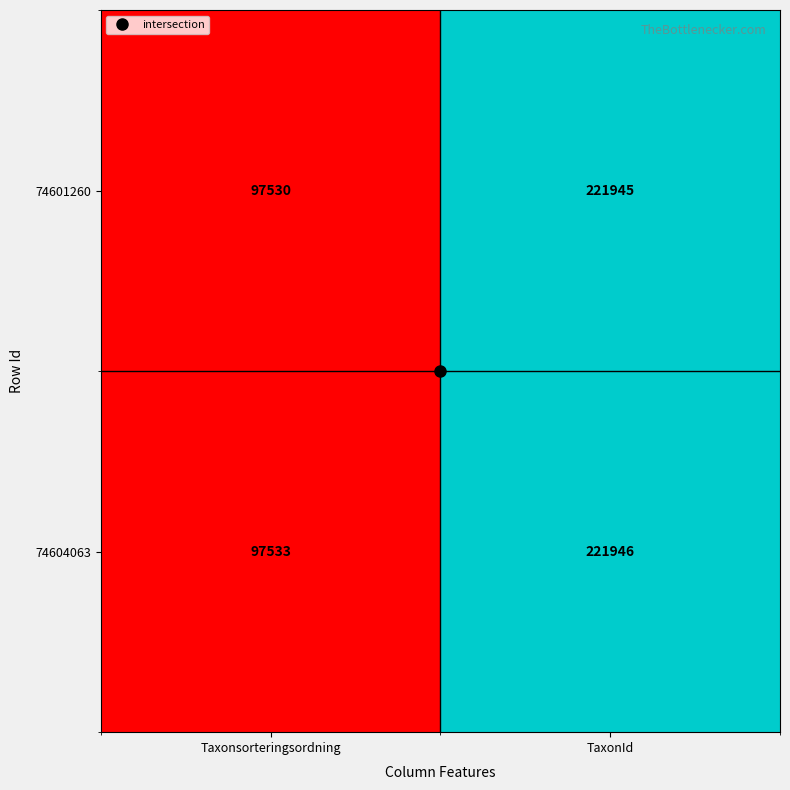

What is the minimum value shown in the chart?

97530